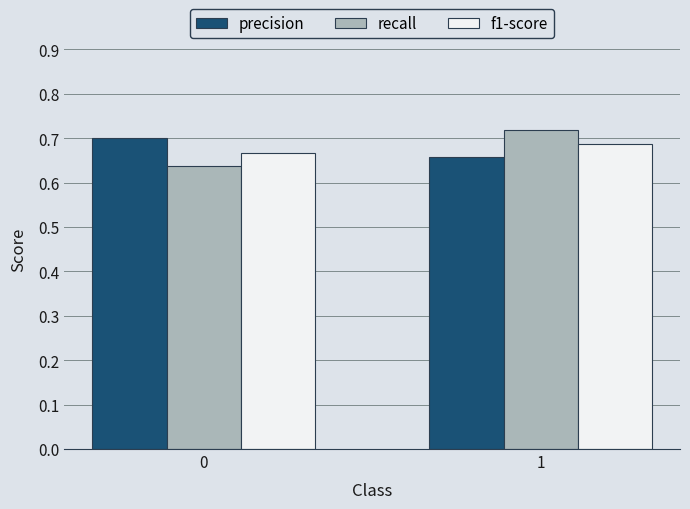

The recall series shows 0.7 at 1. True or false?

True